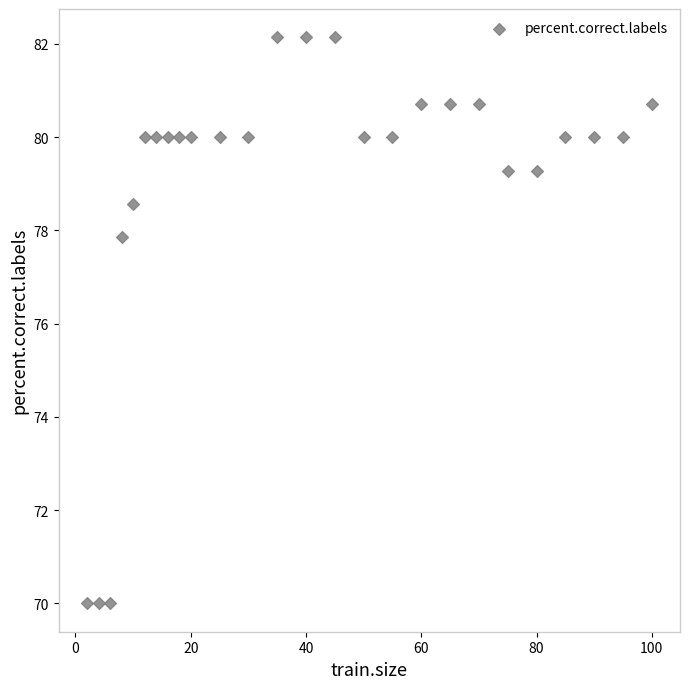

What Y value in the scatter plot is closest to 76?

77.9